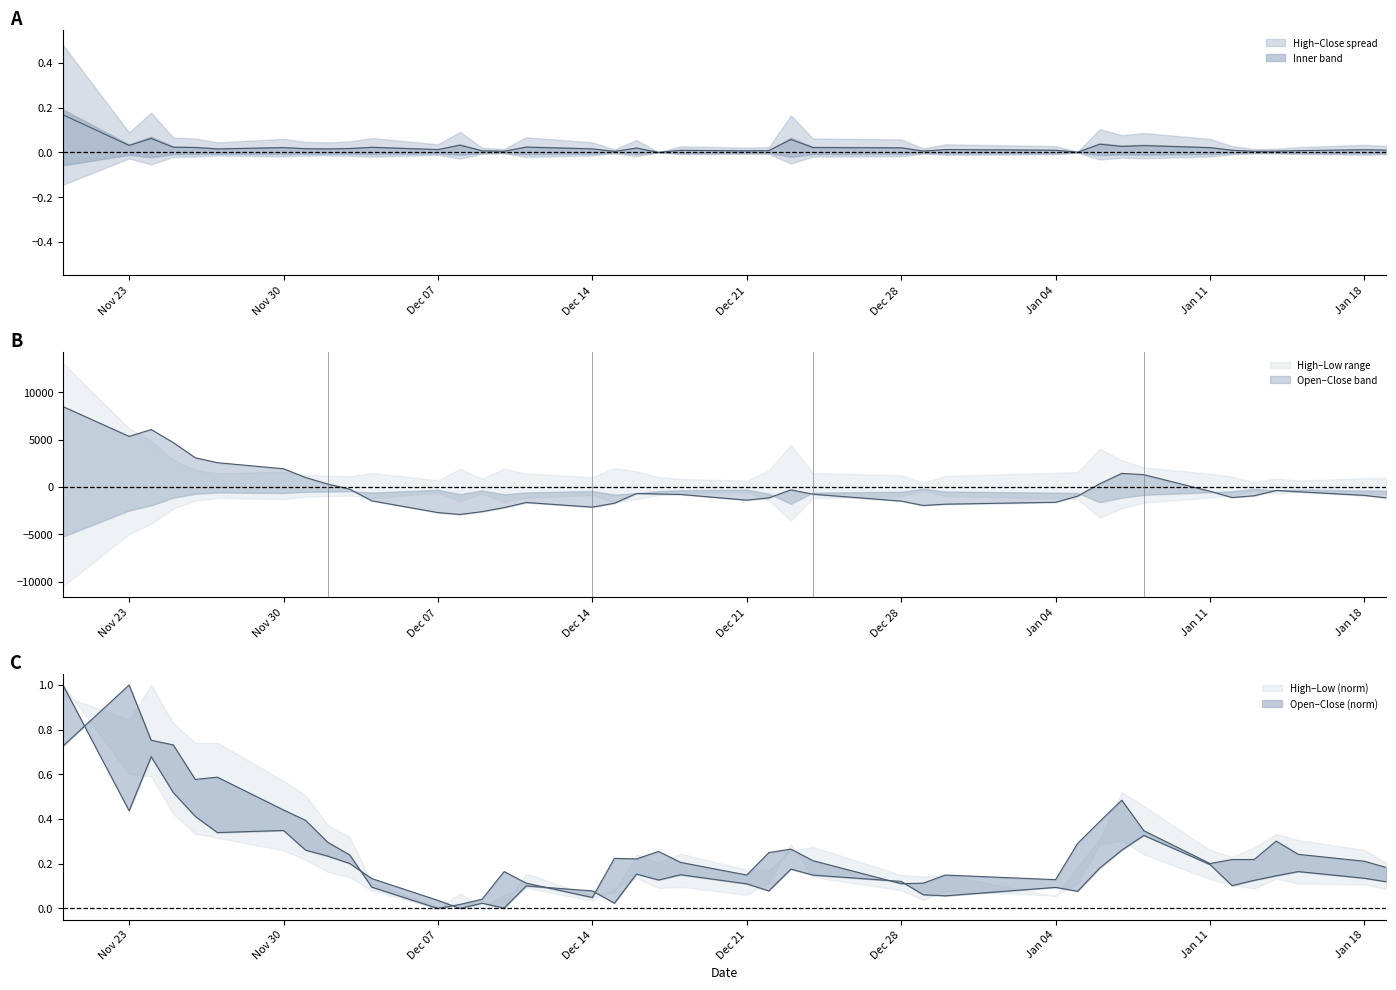

How many values in Close are above zero?

39